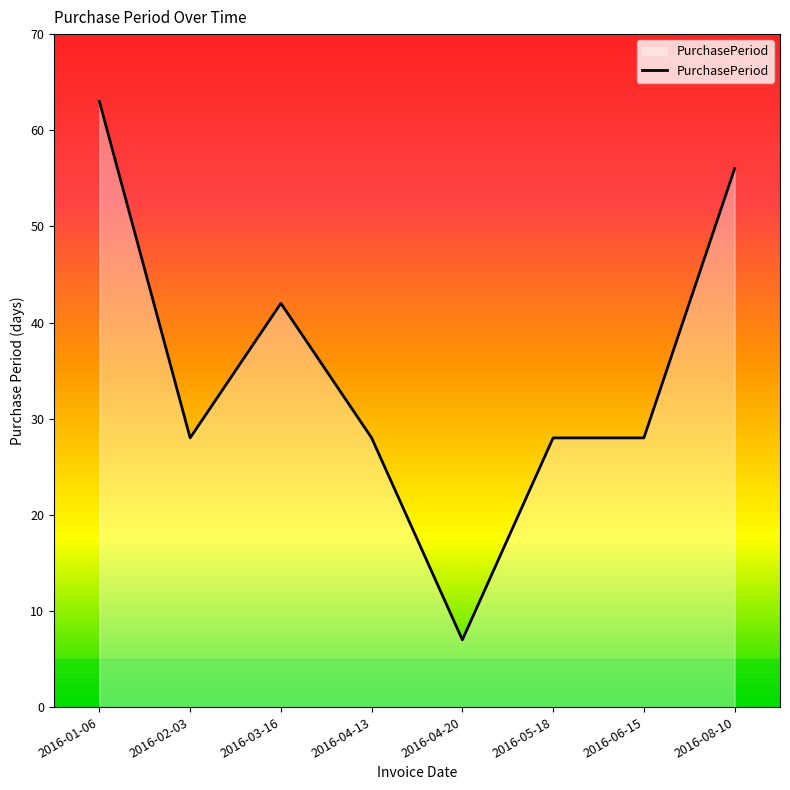

What value does the data have at 2016-04-13, to the nearest 10?

30